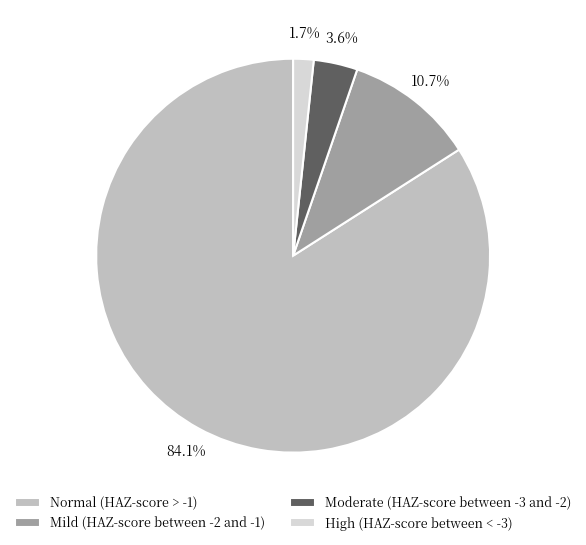

Which has a higher value, Moderate (HAZ-score between -3 and -2) or Mild (HAZ-score between -2 and -1)?

Mild (HAZ-score between -2 and -1)